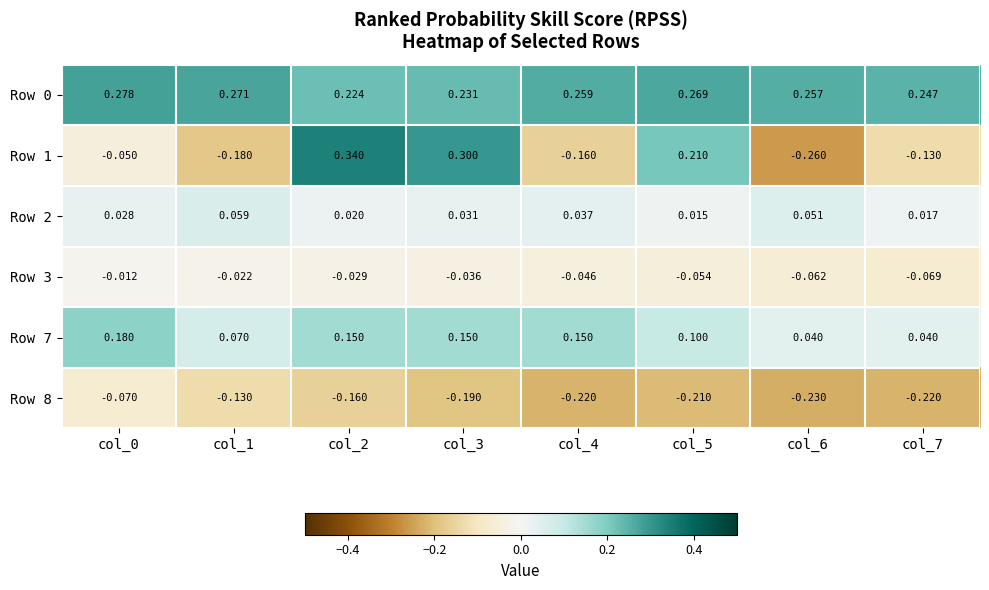

Is the value of Row 2 at col_6 greater than the value of Row 7 at col_0?

No